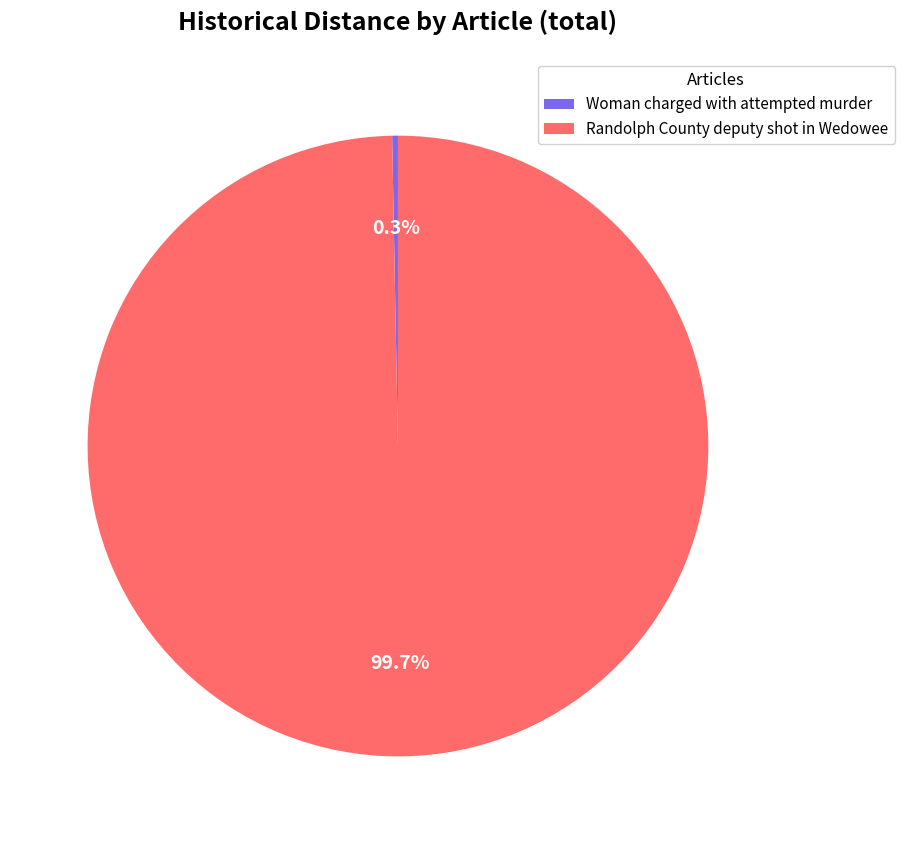

To the nearest percent, what is the difference between the Randolph County deputy shot in Wedowee and Woman charged with attempted murder slice percentages?

99%